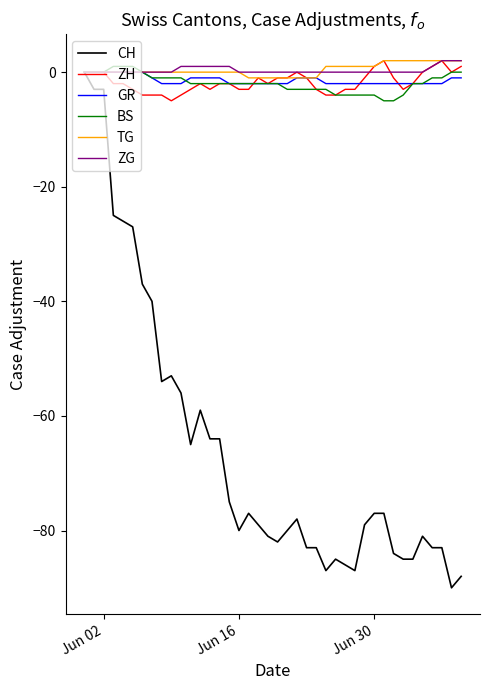

What are all the series names shown in the legend?

CH, ZH, GR, BS, TG, ZG